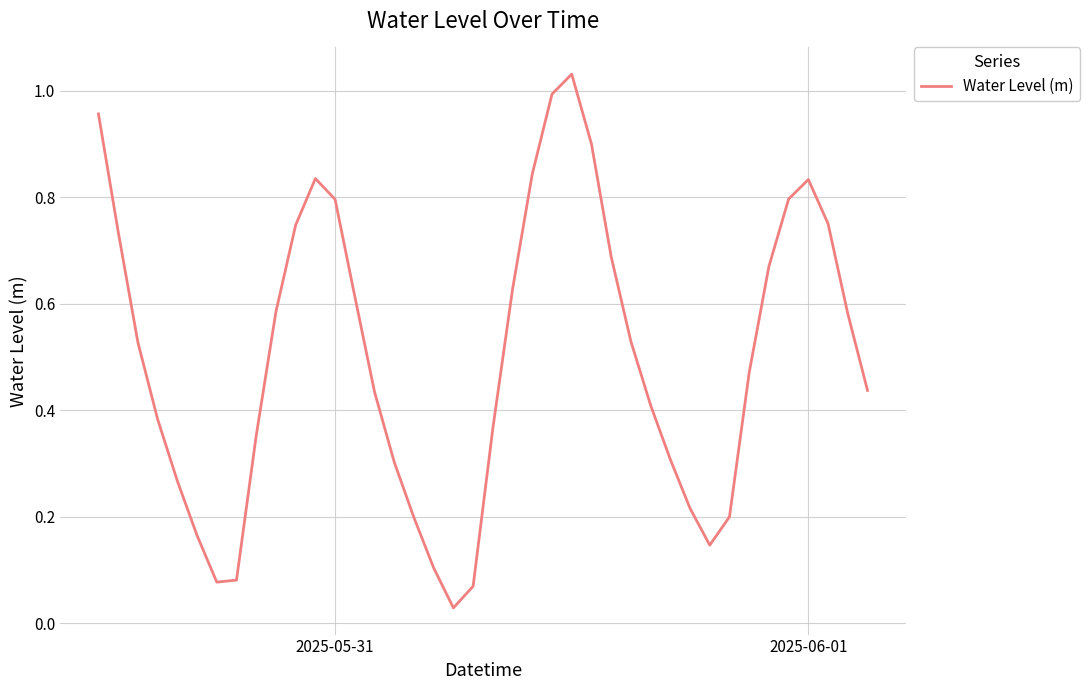

What is the sum of all values?

20.1